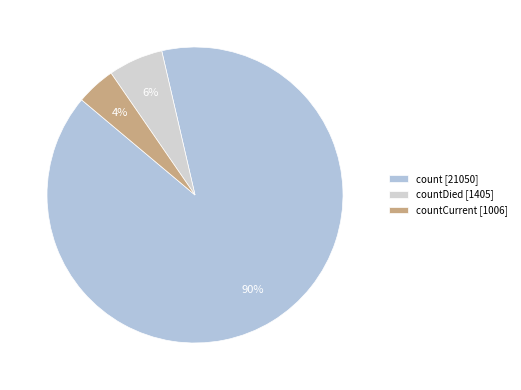

To the nearest percent, what is the average slice percentage?

33%